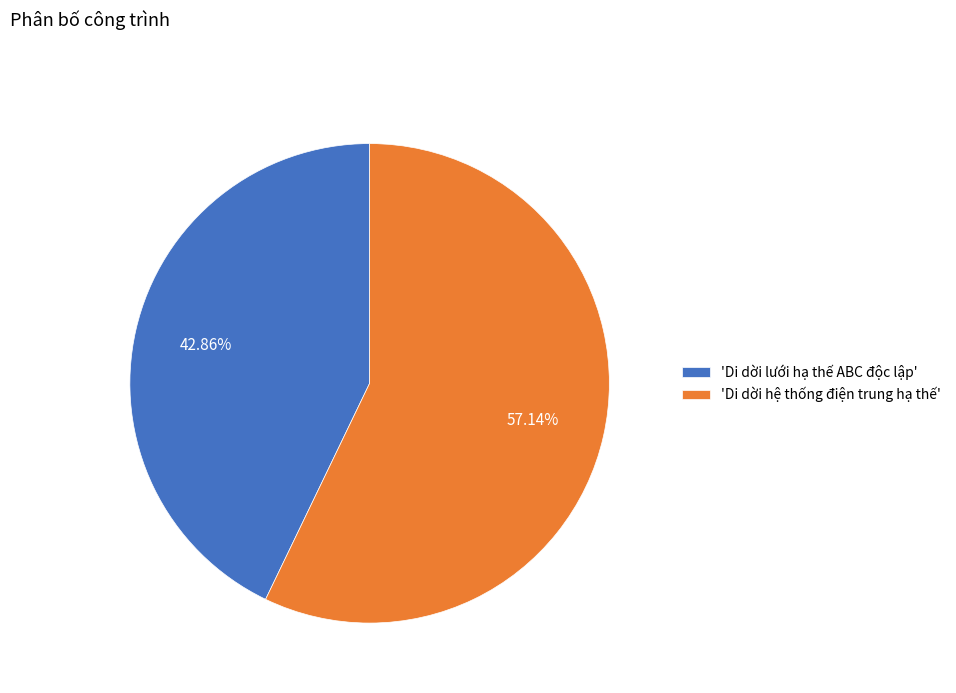

Is the sum of 'Di dời lưới hạ thế ABC độc lập' and 'Di dời hệ thống điện trung hạ thế' greater than half?

Yes